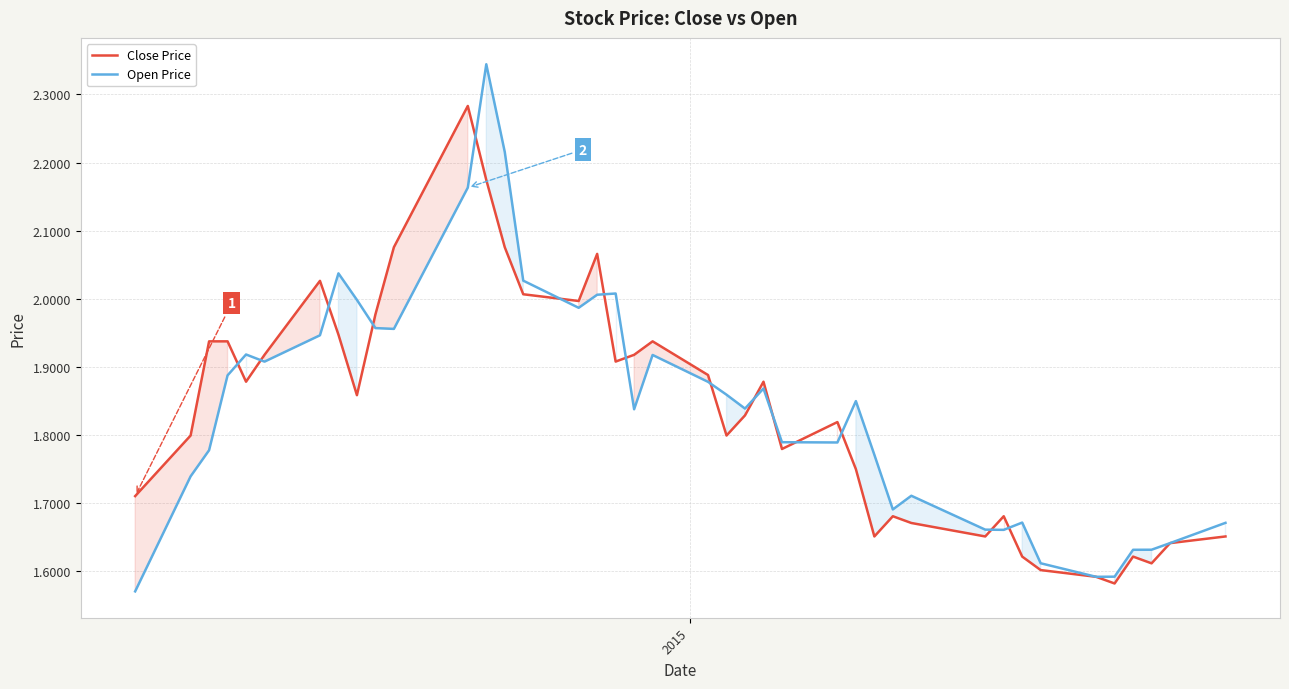

What are all the series names shown in the legend?

Close Price, Open Price